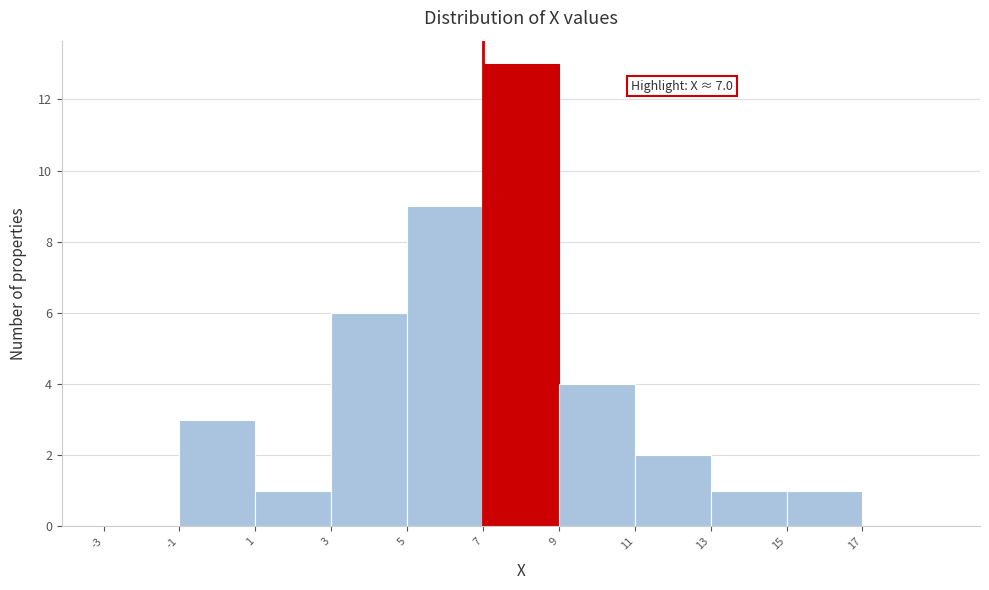

Which range on the x-axis has the tallest bar?

7 to 9